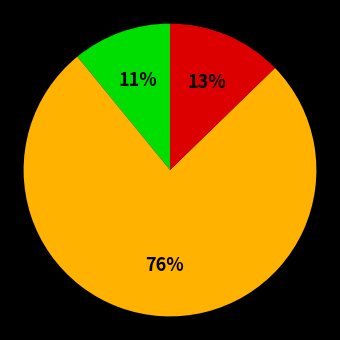

Does any single category account for the majority?

Yes